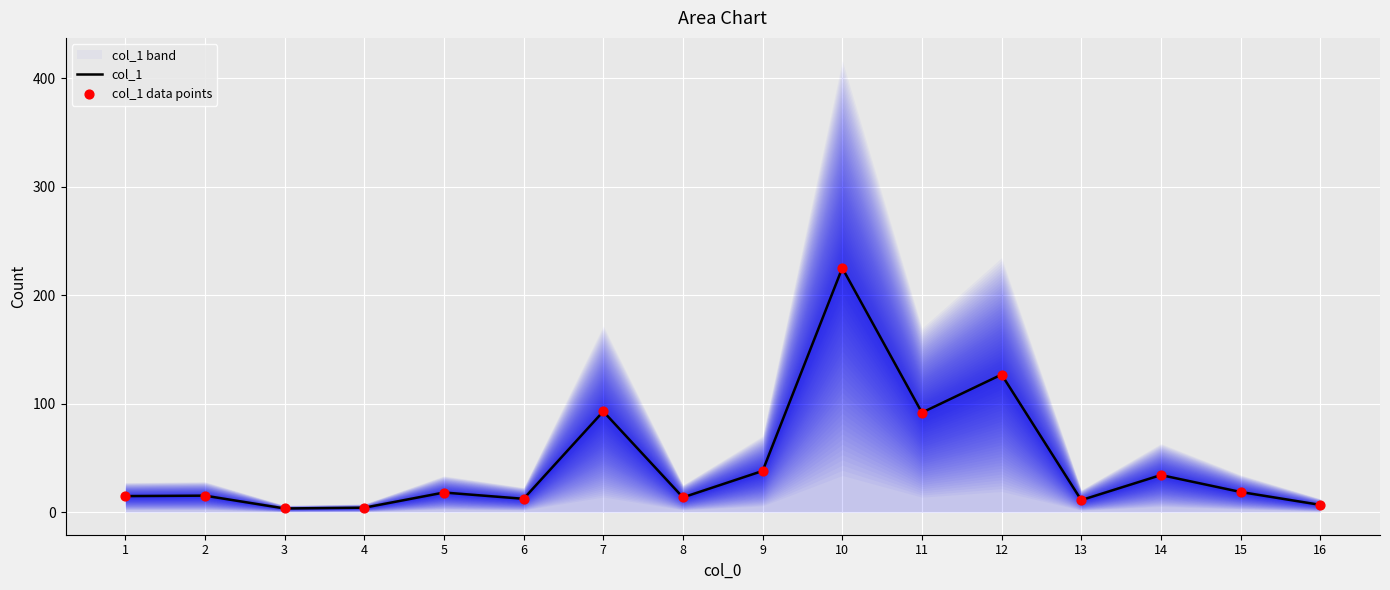

Which series contains the highest Y value?

col_1